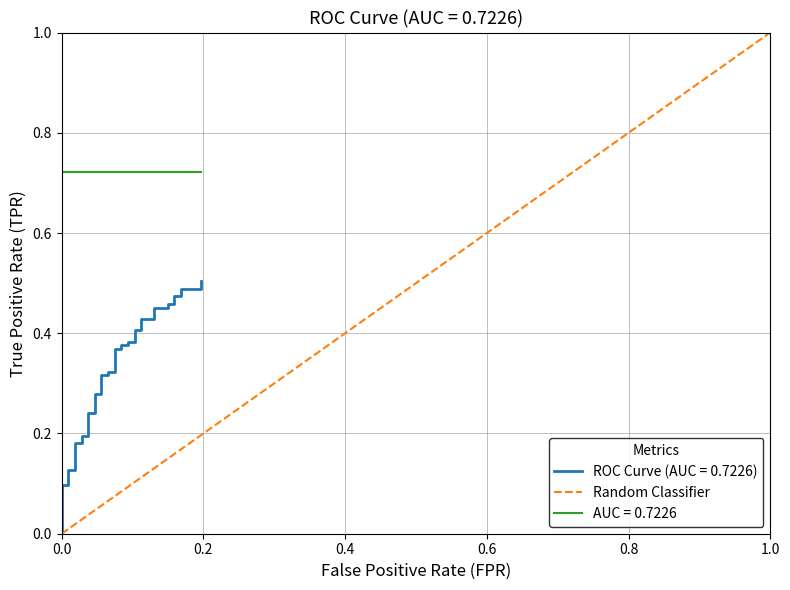

What is the value of the 2nd point from the left?

1